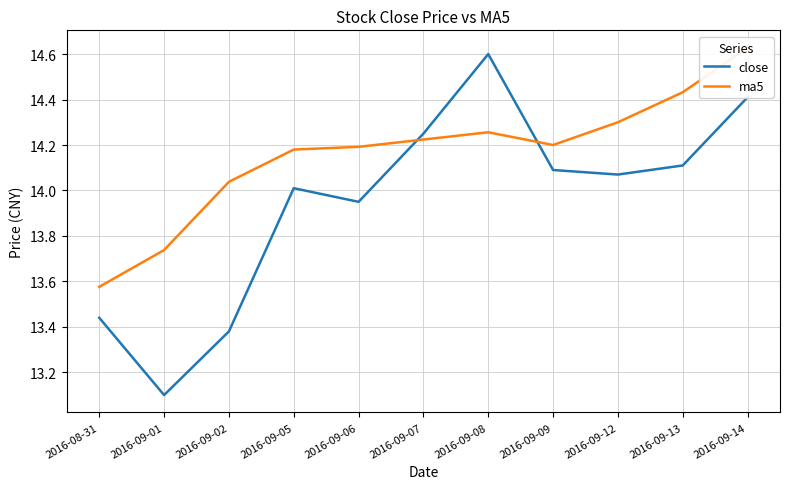

True or false: close has a value of 14.2 at 2016-09-07.

True